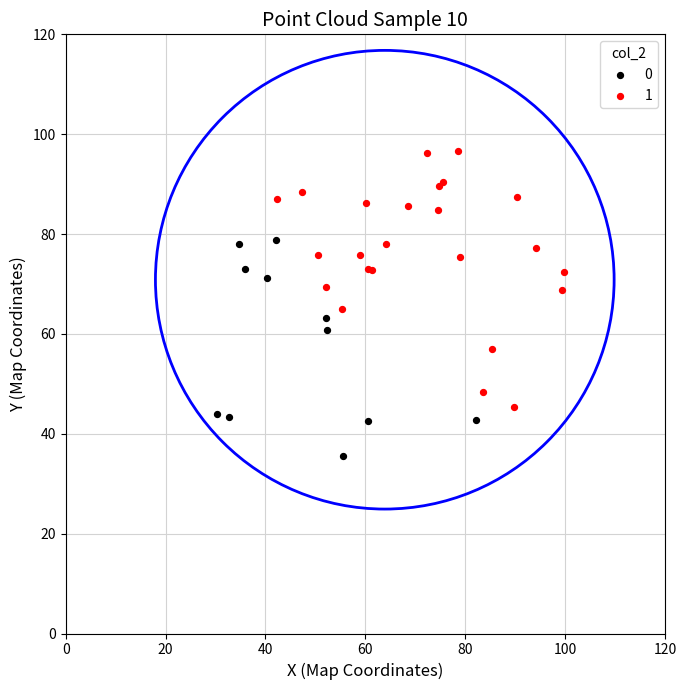

What are all the series names shown in the legend?

0, 1